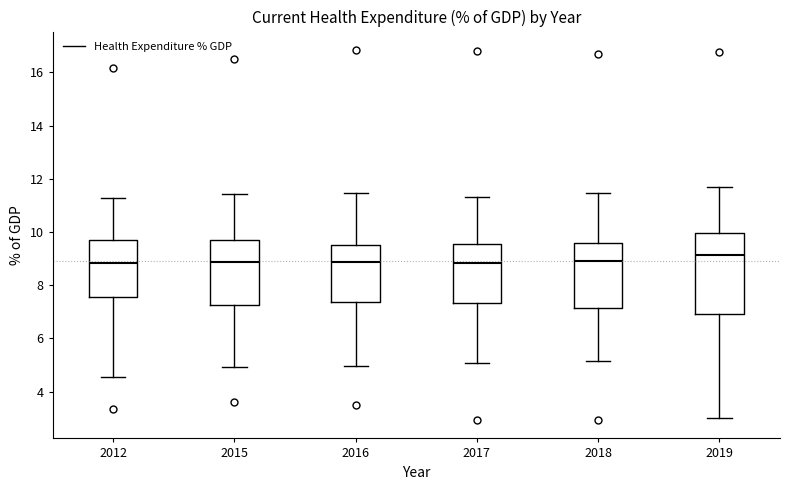

Where does the median line of the box at x = 2018 sit on the y-axis? The values are not printed on the chart, so give them approximately, as read against the axis.

9.0